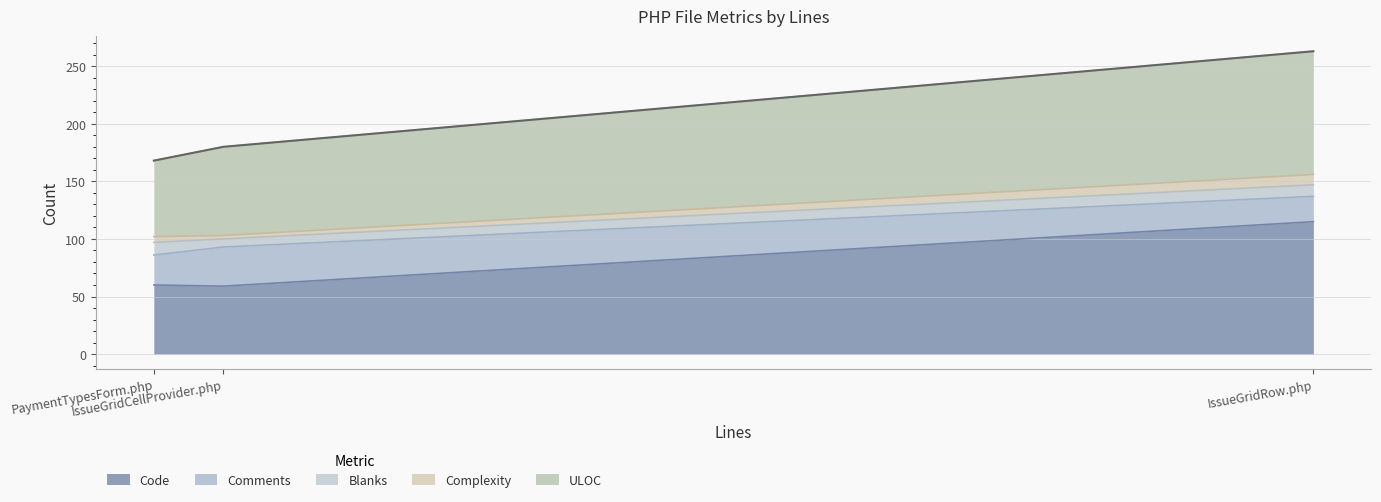

Where does the Code series first go above 60?

IssueGridRow.php